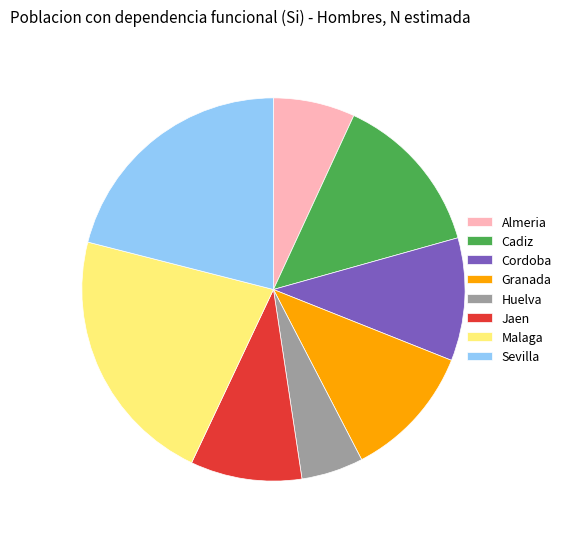

Rank the categories by value from lowest to highest.

Huelva, Almeria, Jaen, Cordoba, Granada, Cadiz, Sevilla, Malaga